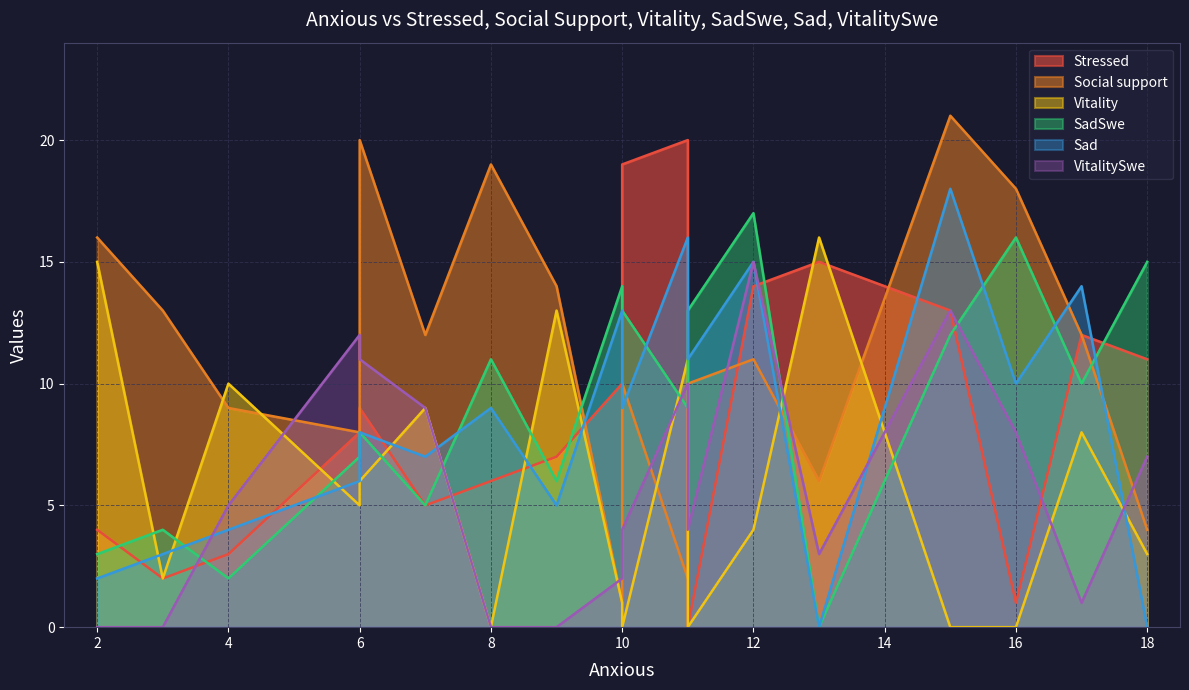

What is the difference between the maximum and minimum values in the Sad series?

18